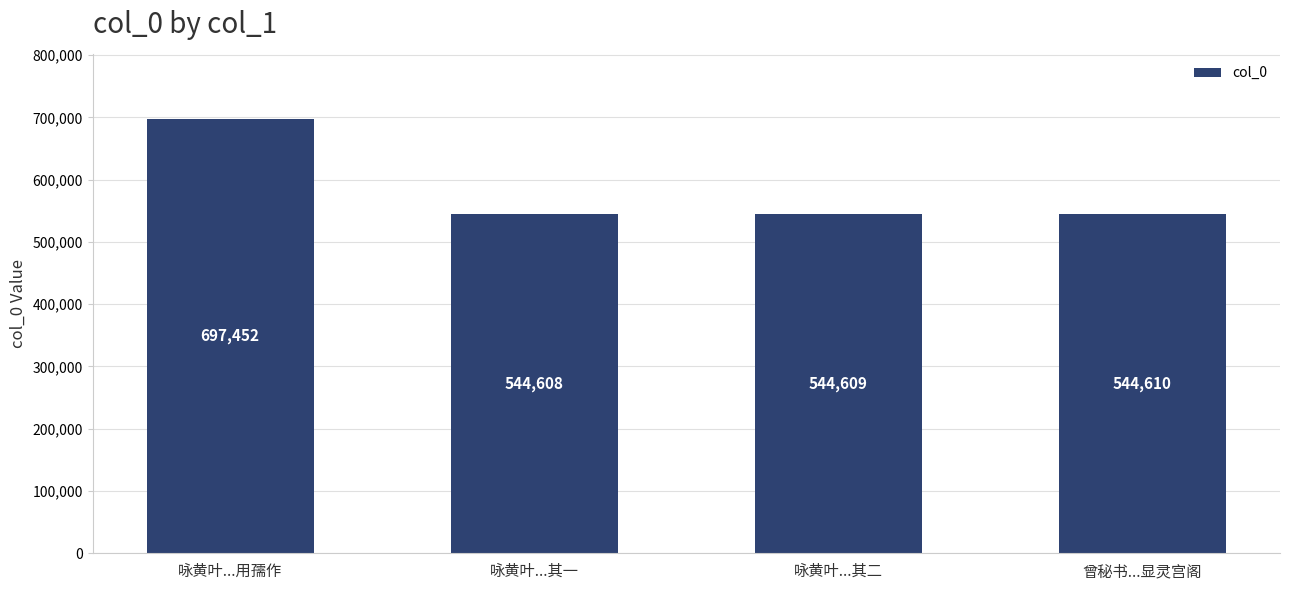

What is the difference between the values at 咏黄叶...其二 and 咏黄叶...用孺作?

152843